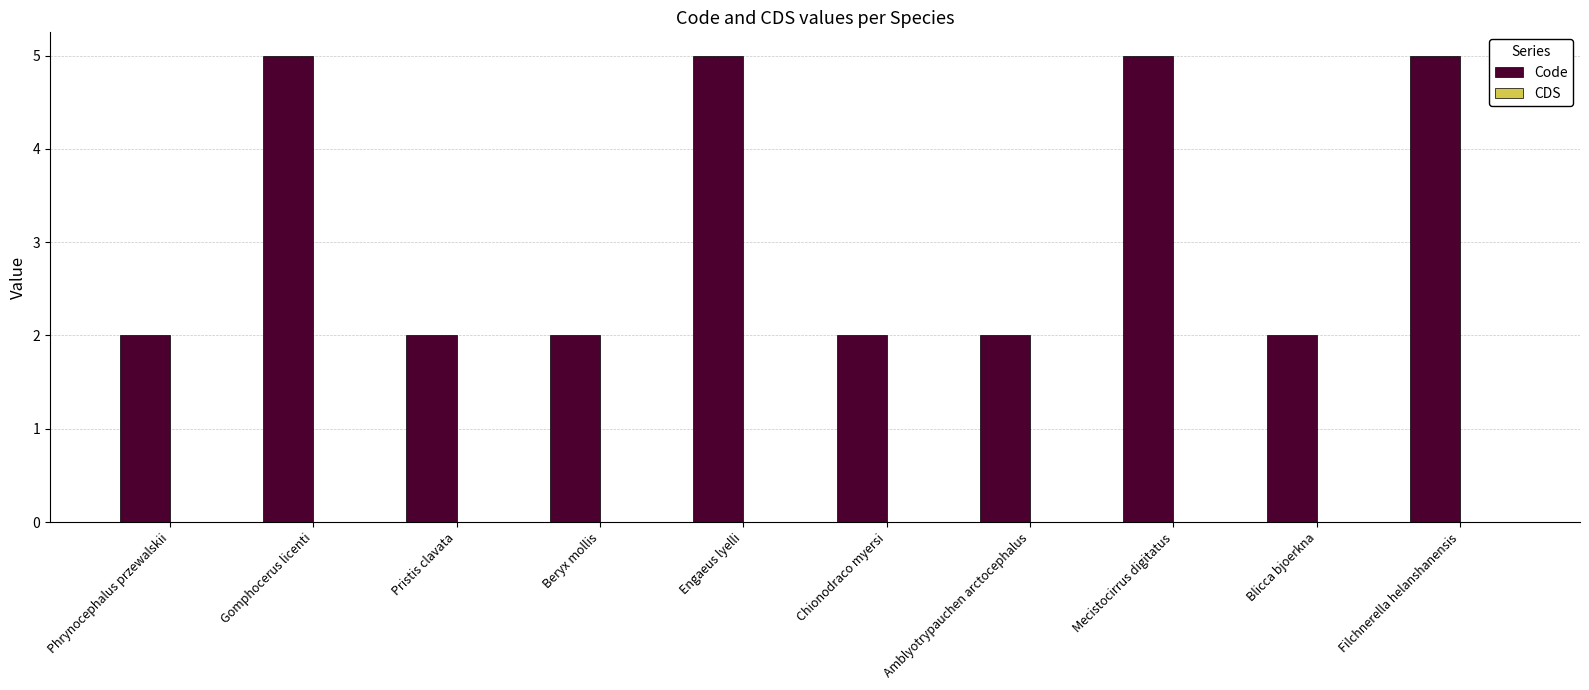

Reading left to right, what are all the values shown in this chart?

Phrynocephalus przewalskii=2	Gomphocerus licenti=5	Pristis clavata=2	Beryx mollis=2	Engaeus lyelli=5	Chionodraco myersi=2	Amblyotrypauchen arctocephalus=2	Mecistocirrus digitatus=5	Blicca bjoerkna=2	Filchnerella helanshanensis=5